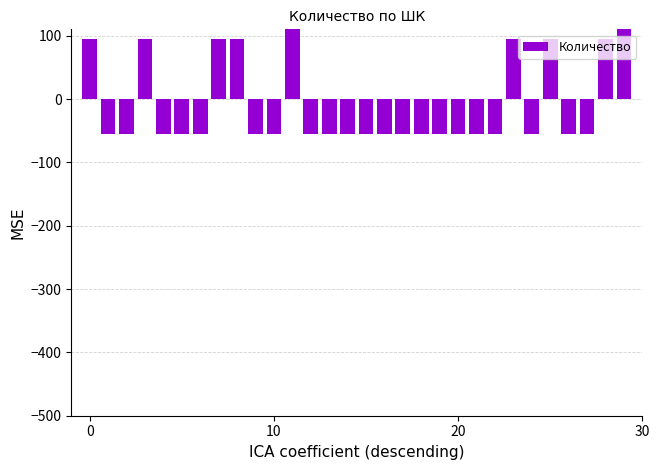

Reading left to right, extract all data points from this chart.

95.0	-55.0	-55.0	95.0	-55.0	-55.0	-55.0	95.0	95.0	-55.0	-55.0	245.0	-55.0	-55.0	-55.0	-55.0	-55.0	-55.0	-55.0	-55.0	-55.0	-55.0	-55.0	95.0	-55.0	95.0	-55.0	-55.0	95.0	245.0